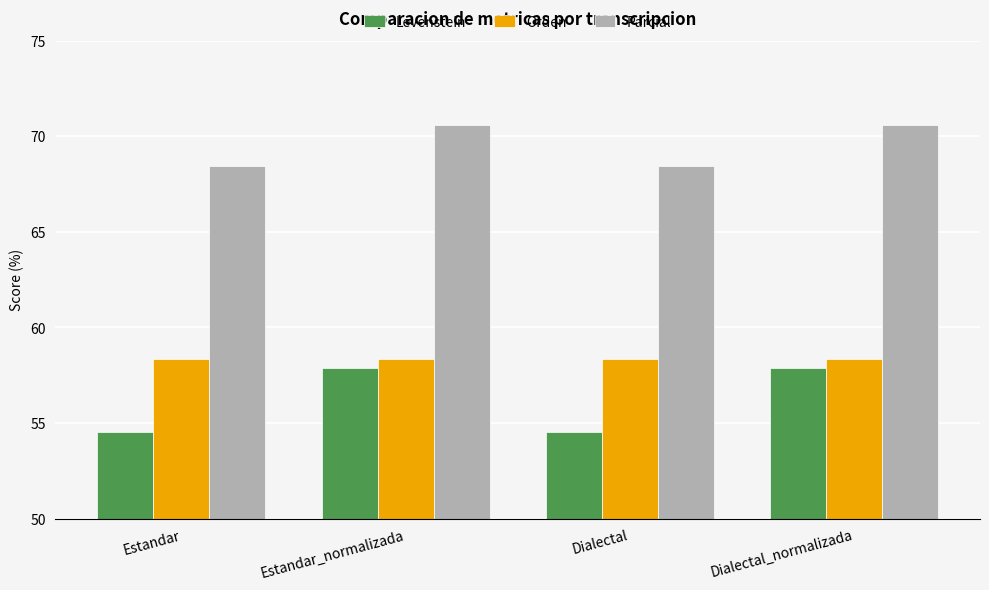

Which series has the largest total across all categories?

Parcial